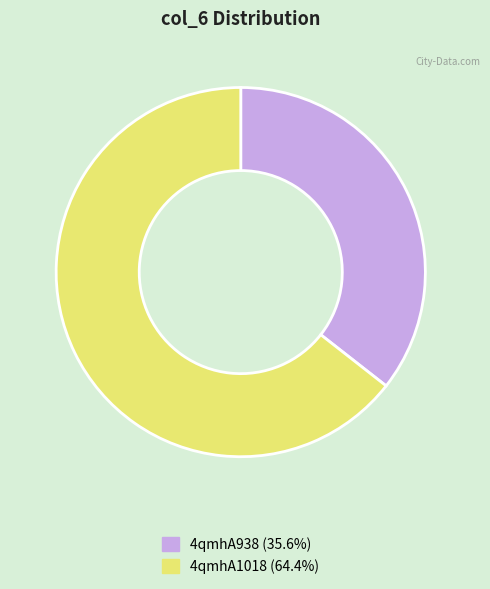

Approximately how many times larger is the value at 4qmhA938 compared to 4qmhA1018?

0.6